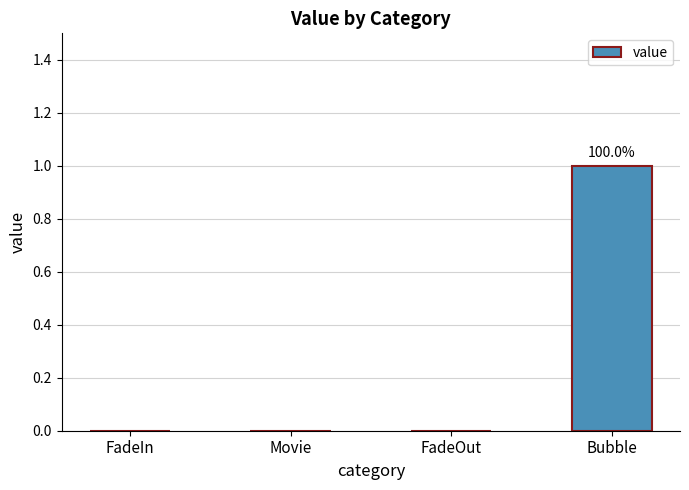

How many series are shown in this chart?

1